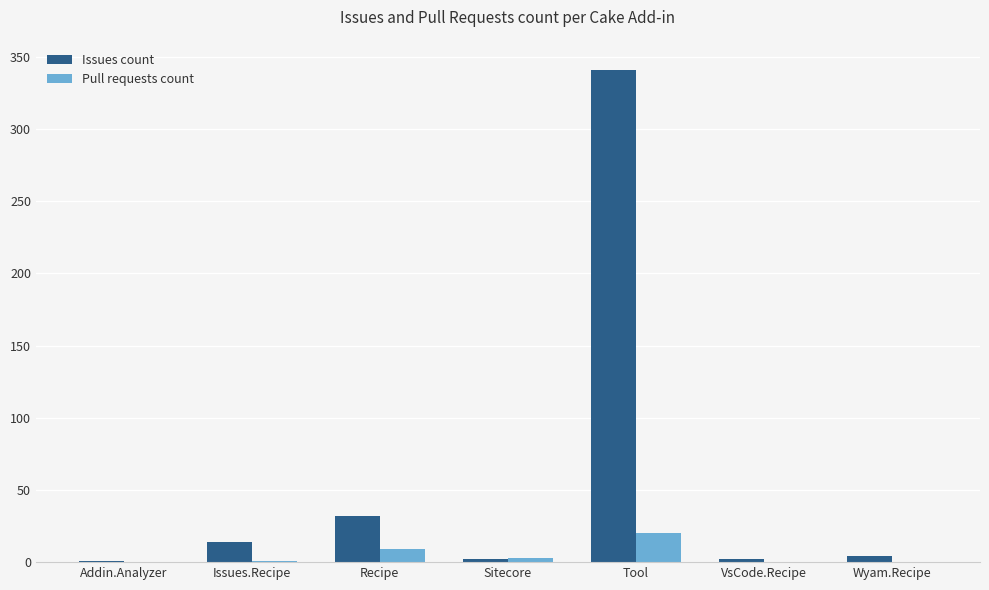

At which category is the sum across all series the highest?

Tool